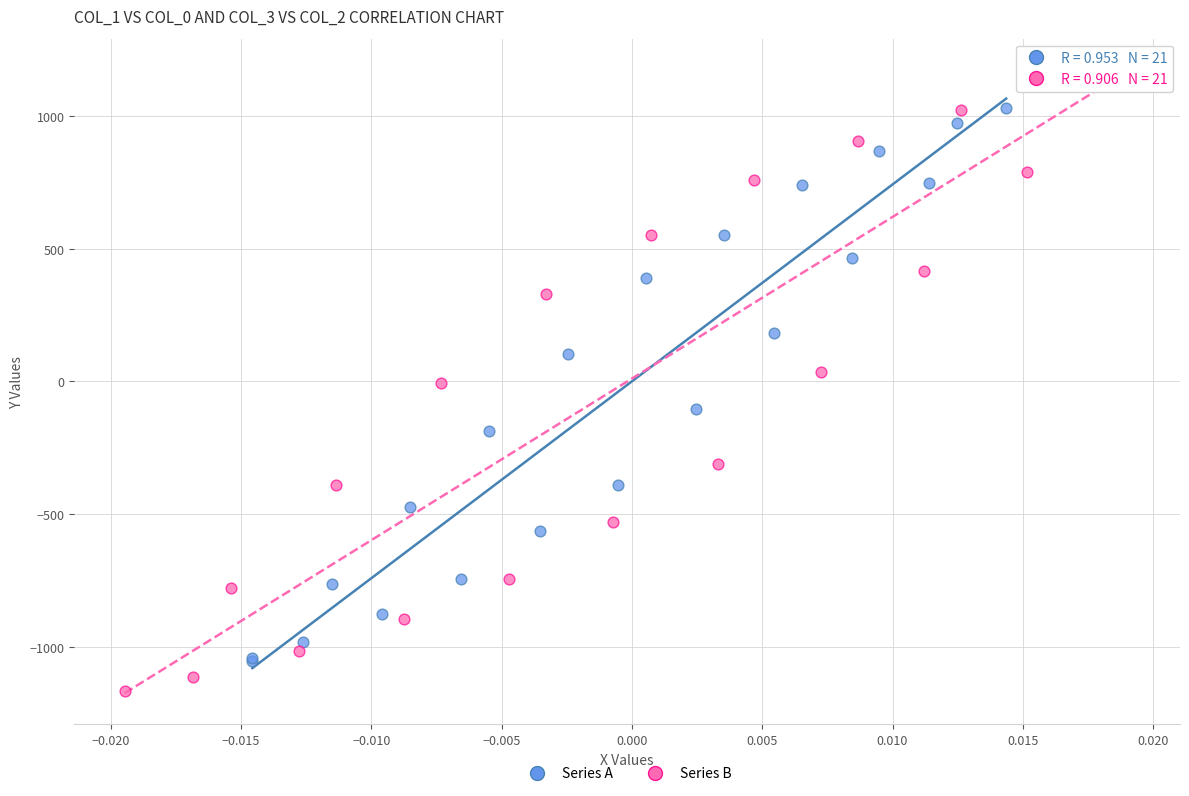

Which series contains the highest Y value?

Series B